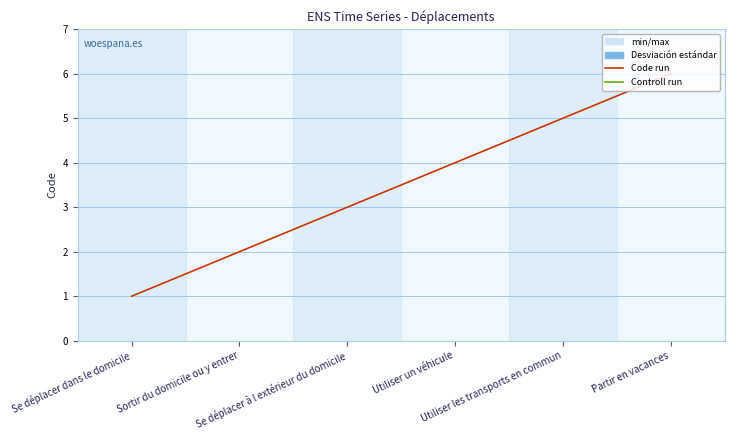

Between Se déplacer à l extérieur du domicile and Se déplacer dans le domicile, which is larger?

Se déplacer à l extérieur du domicile